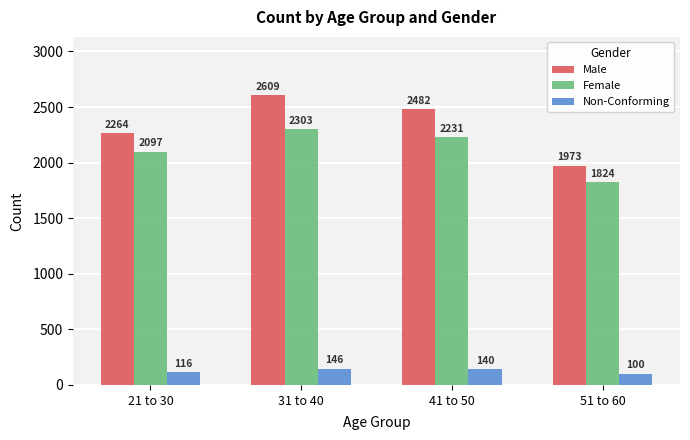

What are all the series names shown in the legend?

Male, Female, Non-Conforming